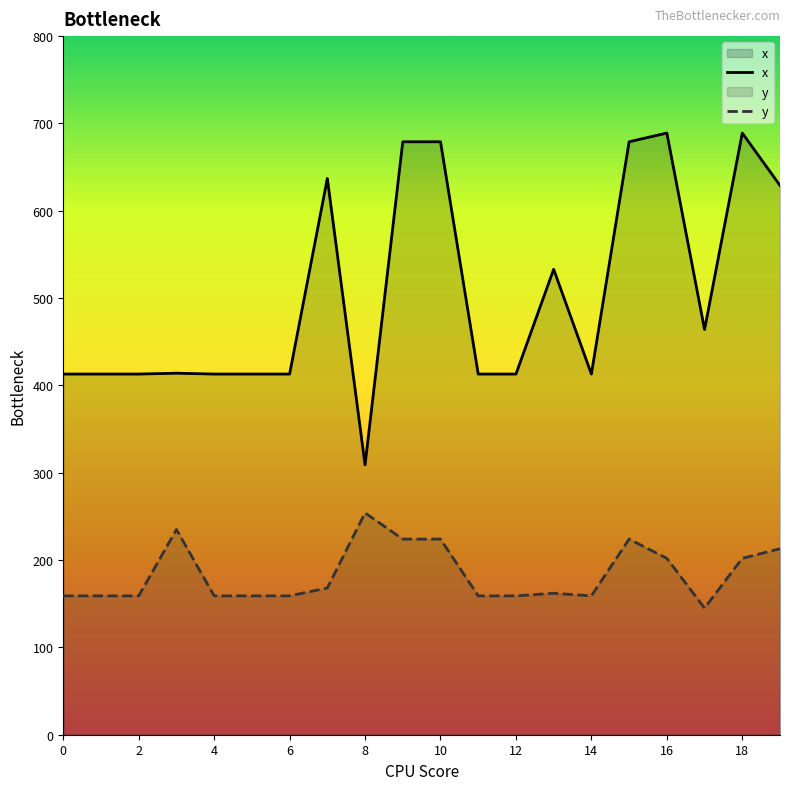

Is the value of y at 2 greater than the value of x at 18?

No